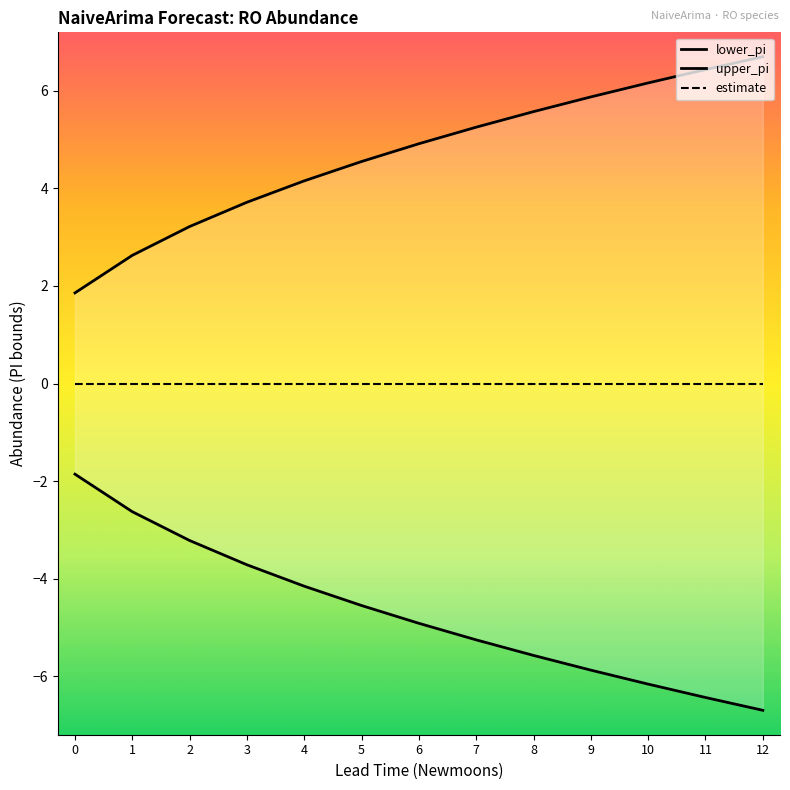

Is it true that lower_pi equals -5.8 at 3?

False